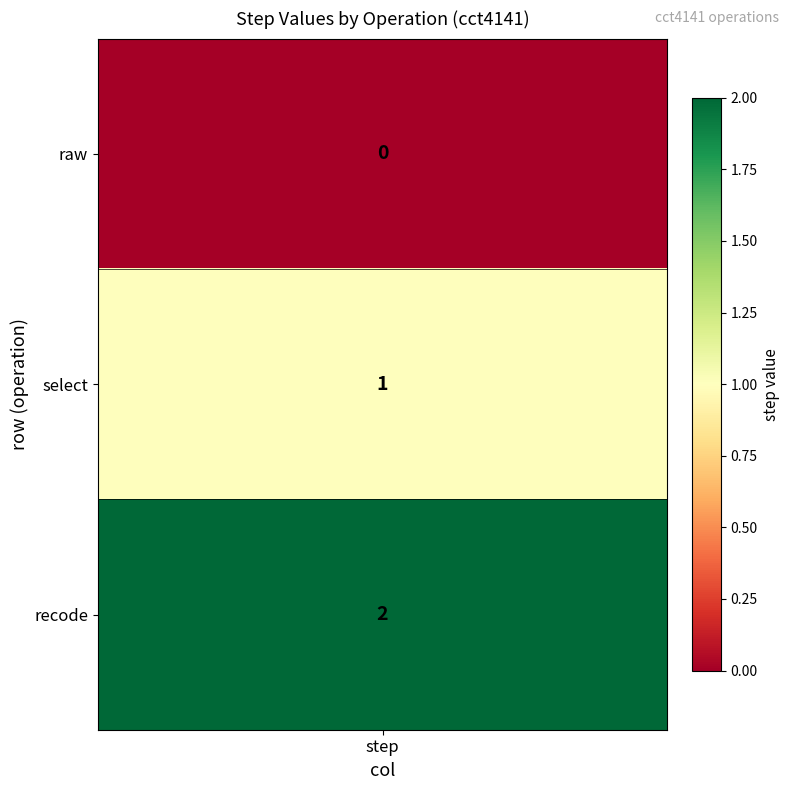

What is the average value?

1